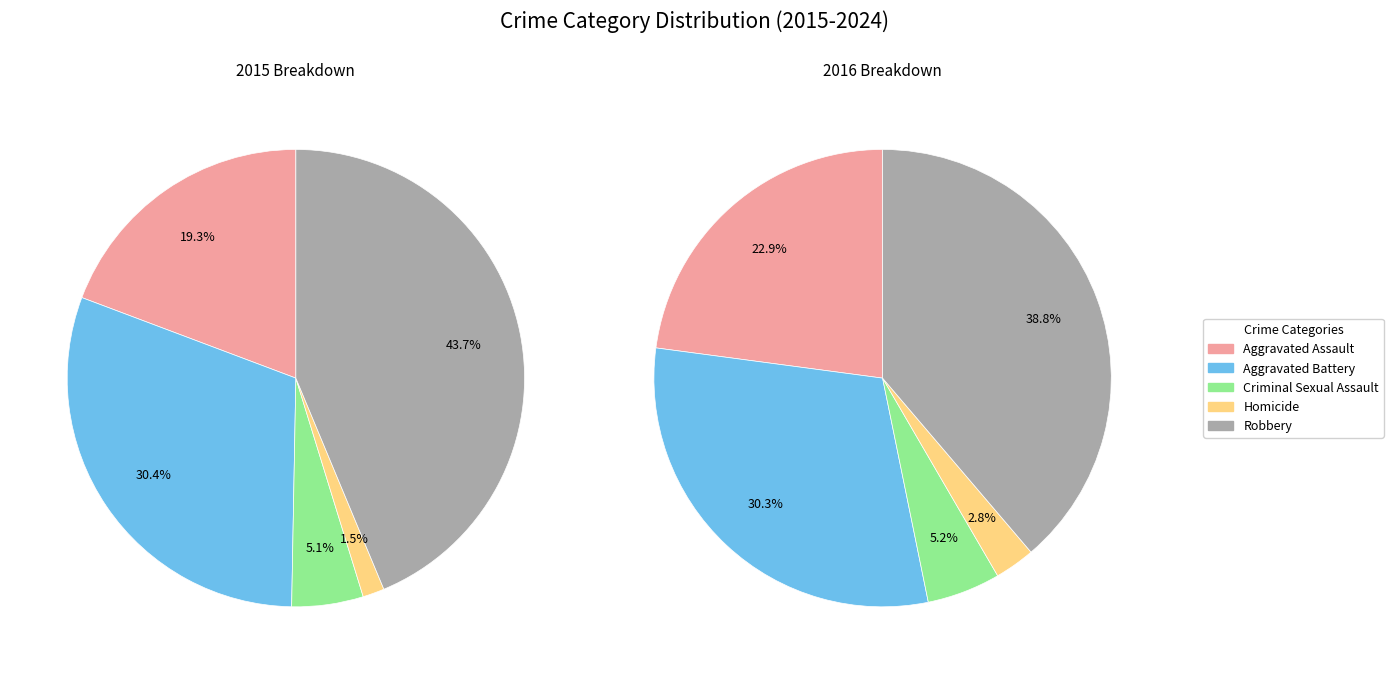

What is the largest slice in the pie chart?

Robbery